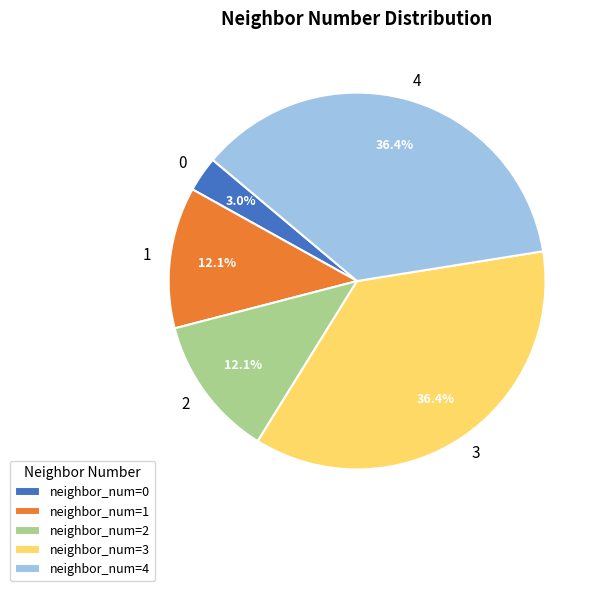

Combined, what portion of the pie is 2 and 3?

48.5%